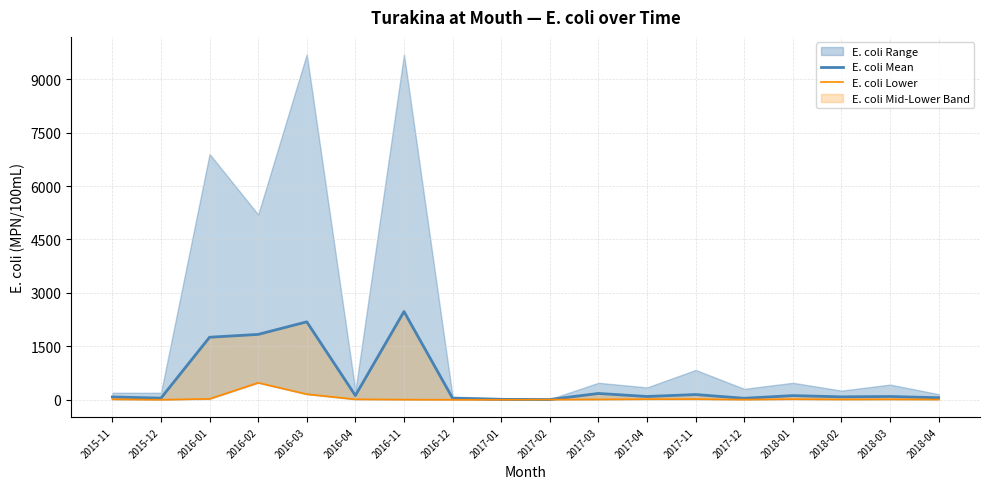

Between 2016-01 and 2018-01, which is larger?

2016-01